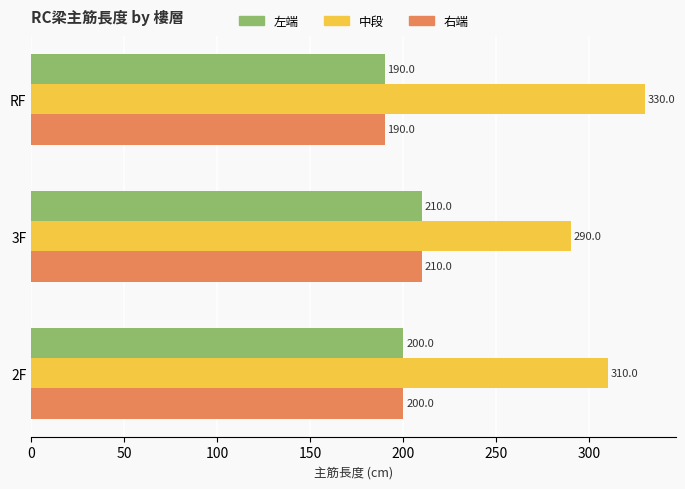

What is the spread (max minus min) of values at 2F?

110.0